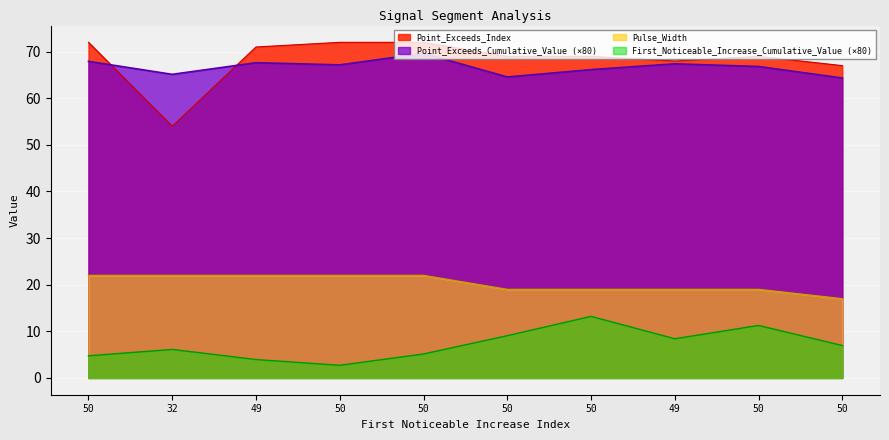

List the labels in order of Pulse_Width value, largest first.

50, 32, 49, 50, 50, 50, 50, 49, 50, 50